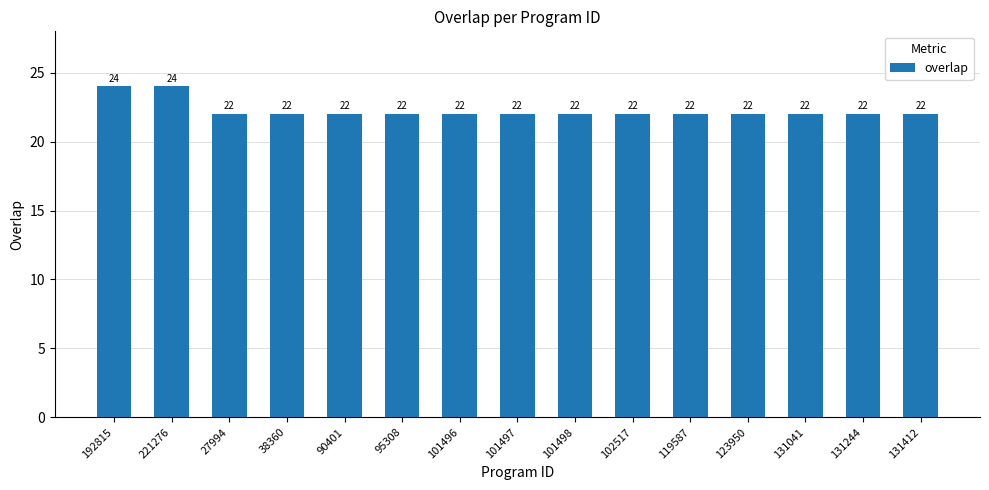

Is it true that the value at 101497 is 37?

False